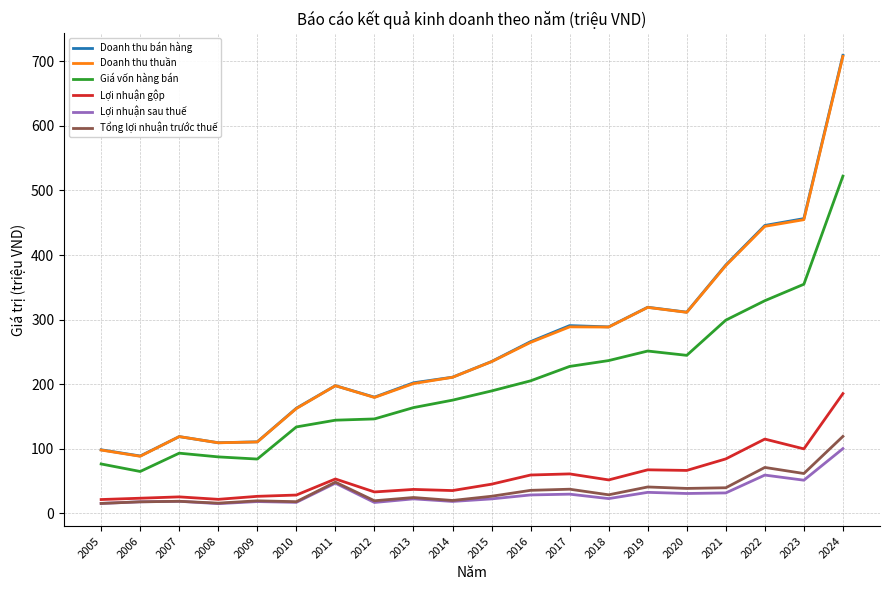

True or false: Giá vốn hàng bán and Doanh thu bán hàng cross at least once.

False